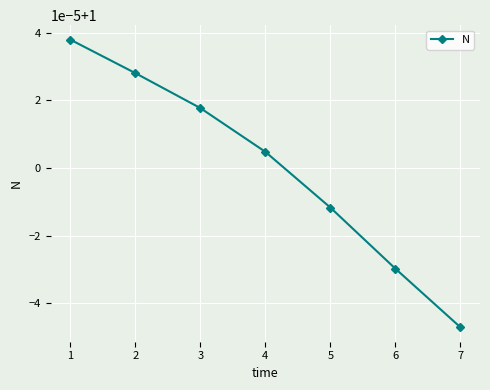

Is it true that the value at 2 is 1.0?

True